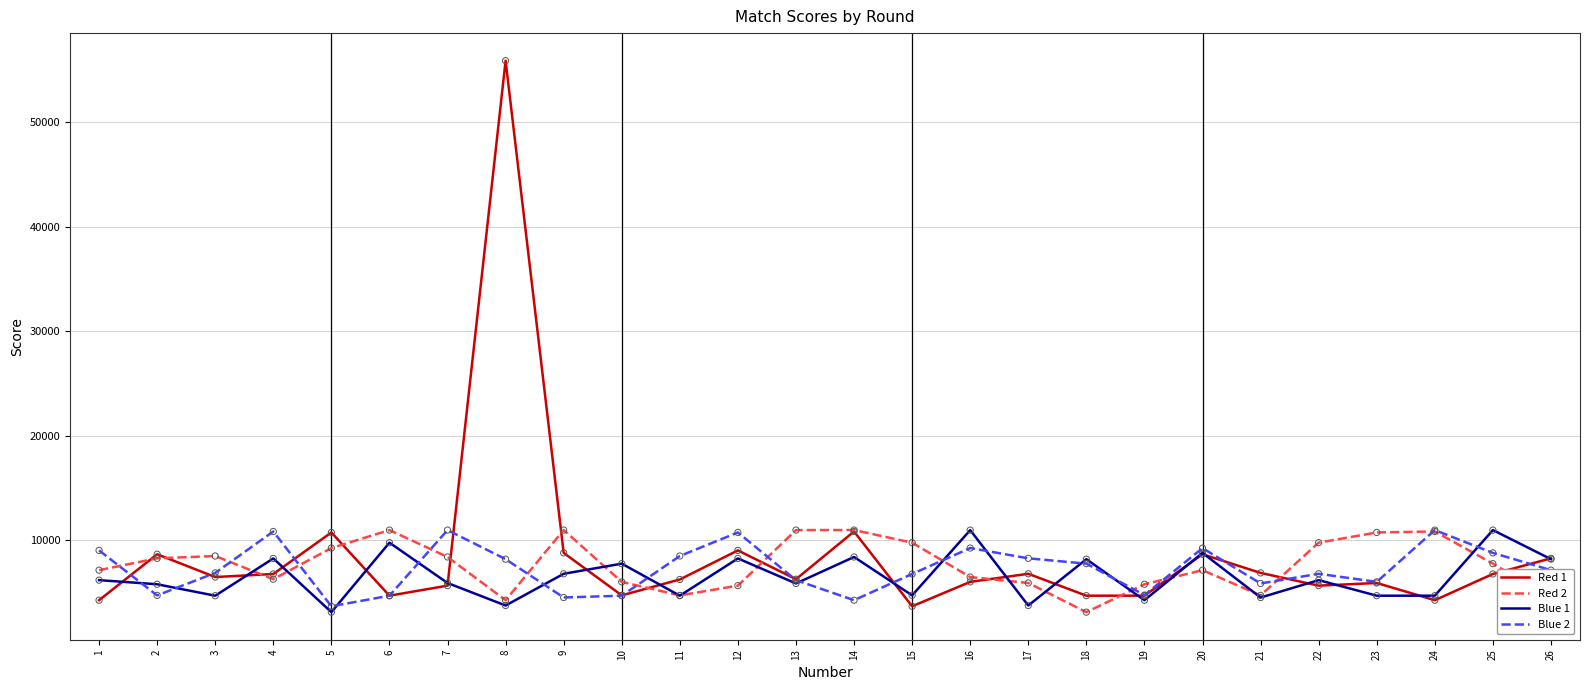

Which series has the largest range (max minus min)?

Red 1